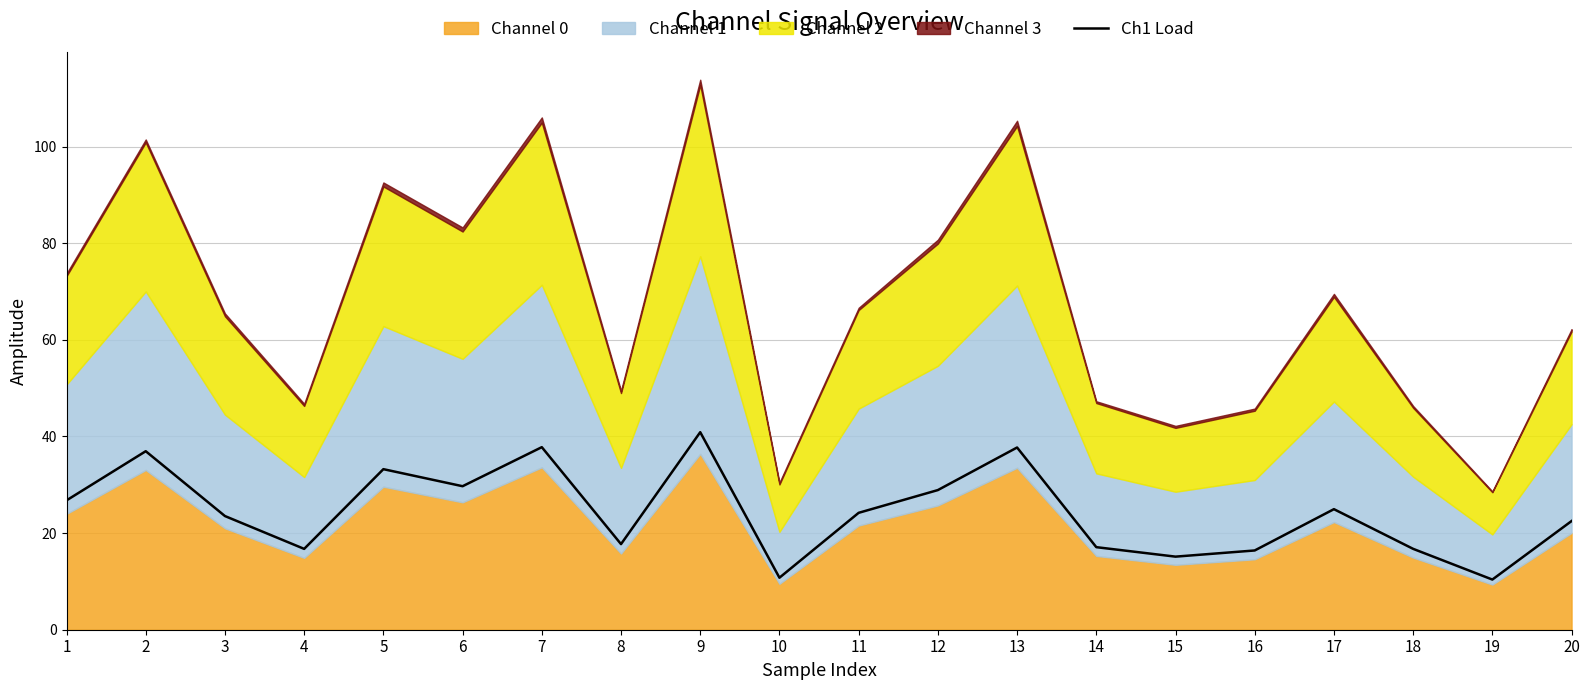

True or false: Ch1 Load has a value of 24.0 at 9.

False